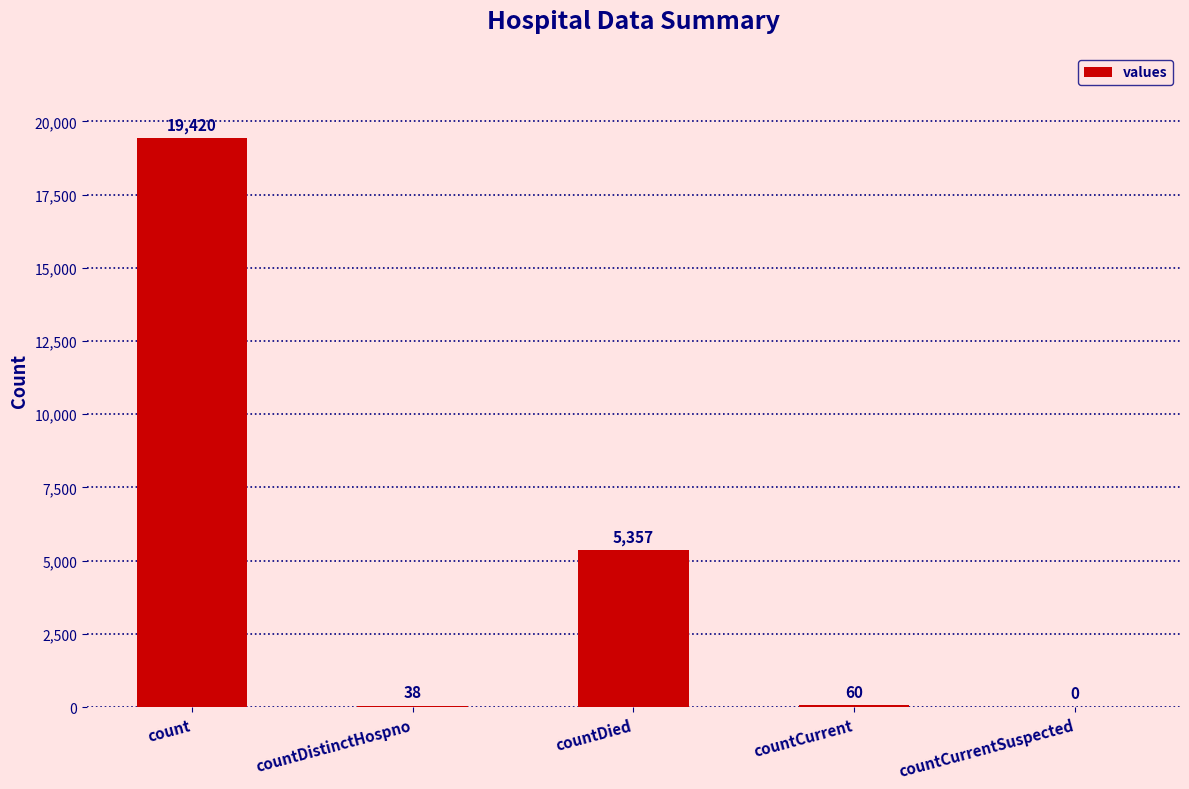

What is the greatest value displayed?

19420